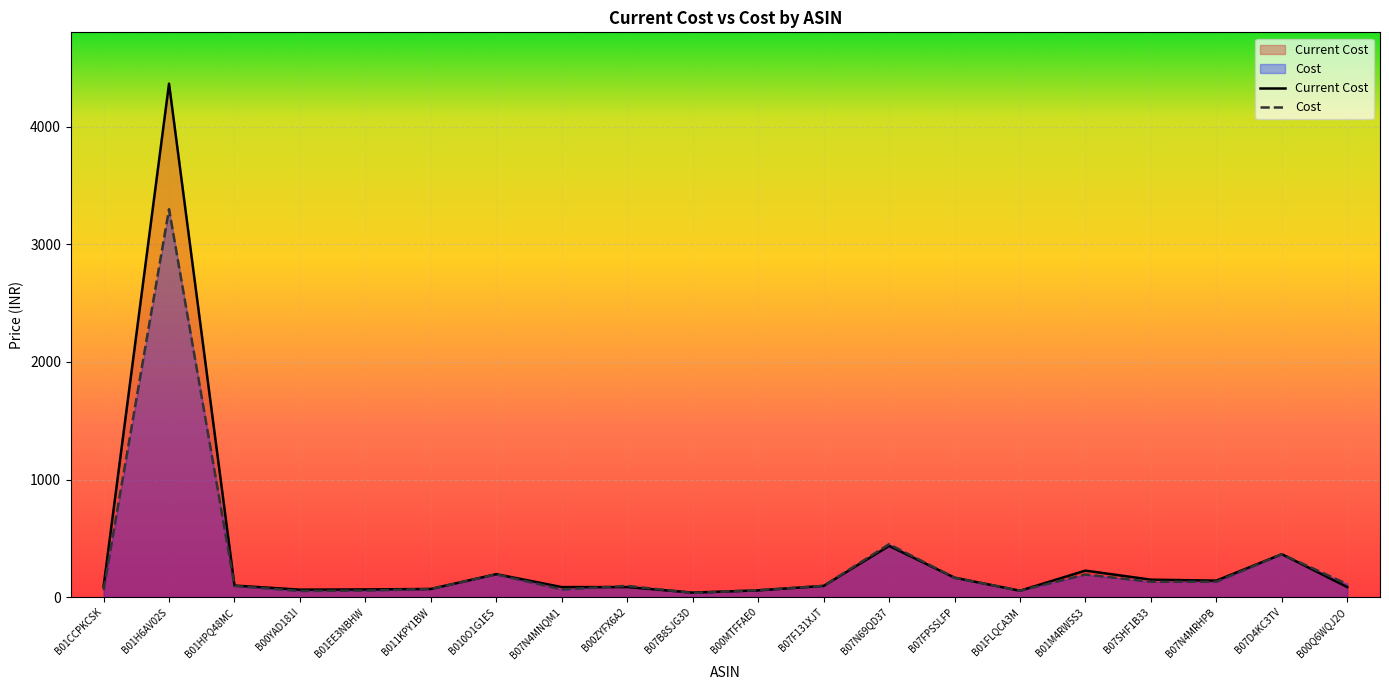

Which series has the largest range (max minus min)?

Current Cost